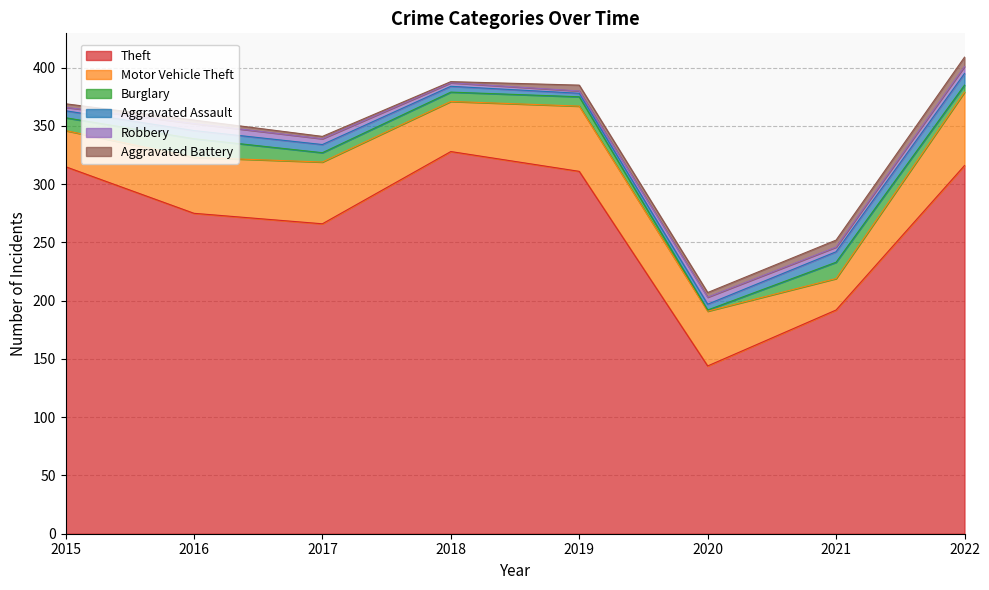

Does the chart display data point markers on the line(s)?

No